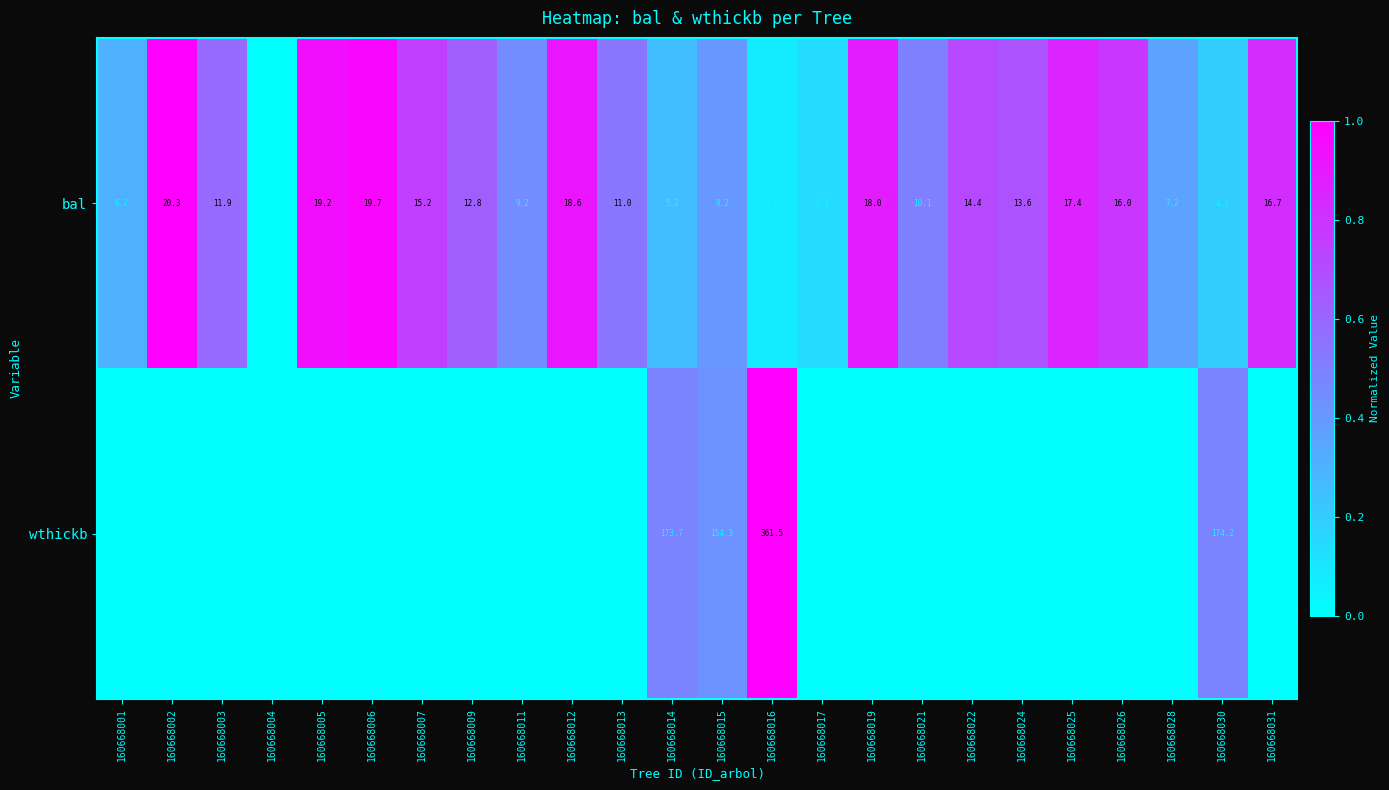

What is the difference between the wthickb values at 160668014 and 160668005?

173.7